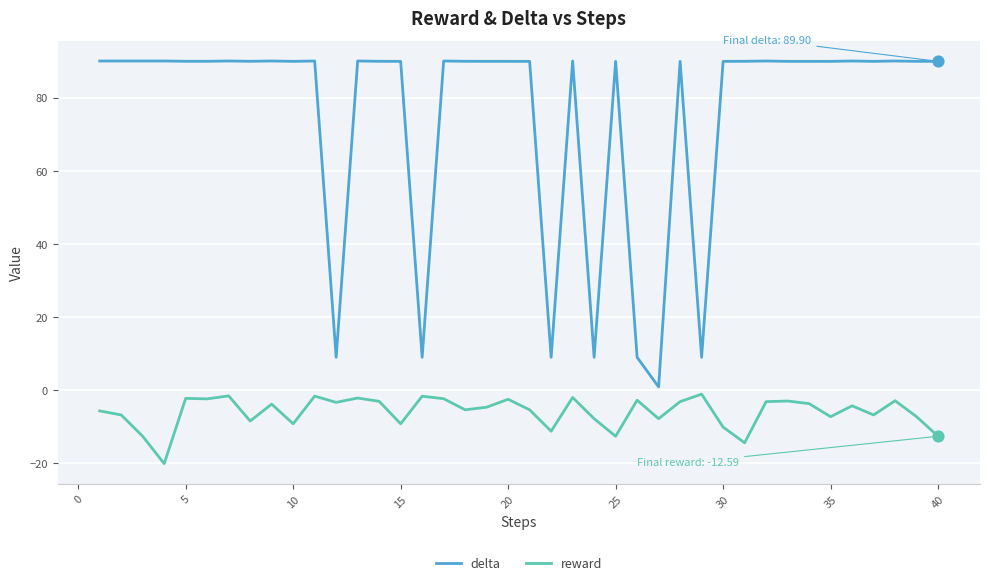

At how many categories does at least one series exceed 47?

33